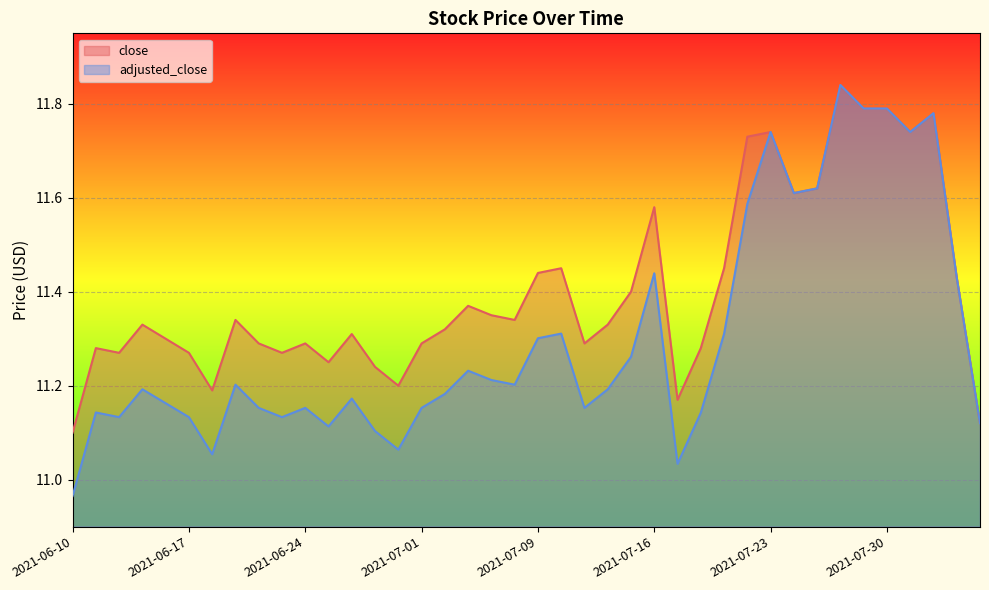

List the series in order of their overall mean, highest first.

close, adjusted_close